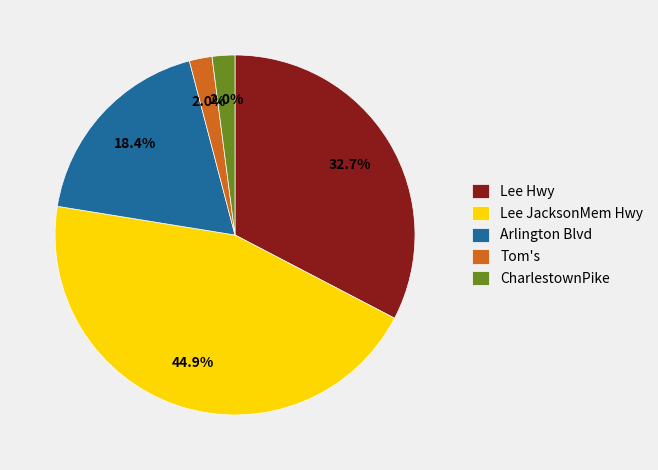

Which has a higher value, Lee Hwy or Lee JacksonMem Hwy?

Lee JacksonMem Hwy